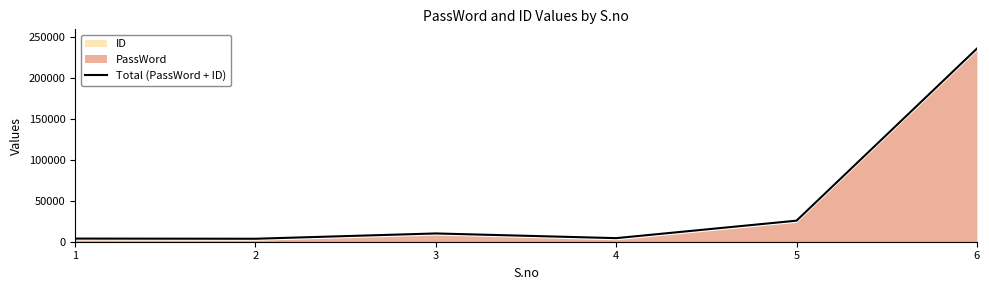

Where does the data first go above 10121?

5